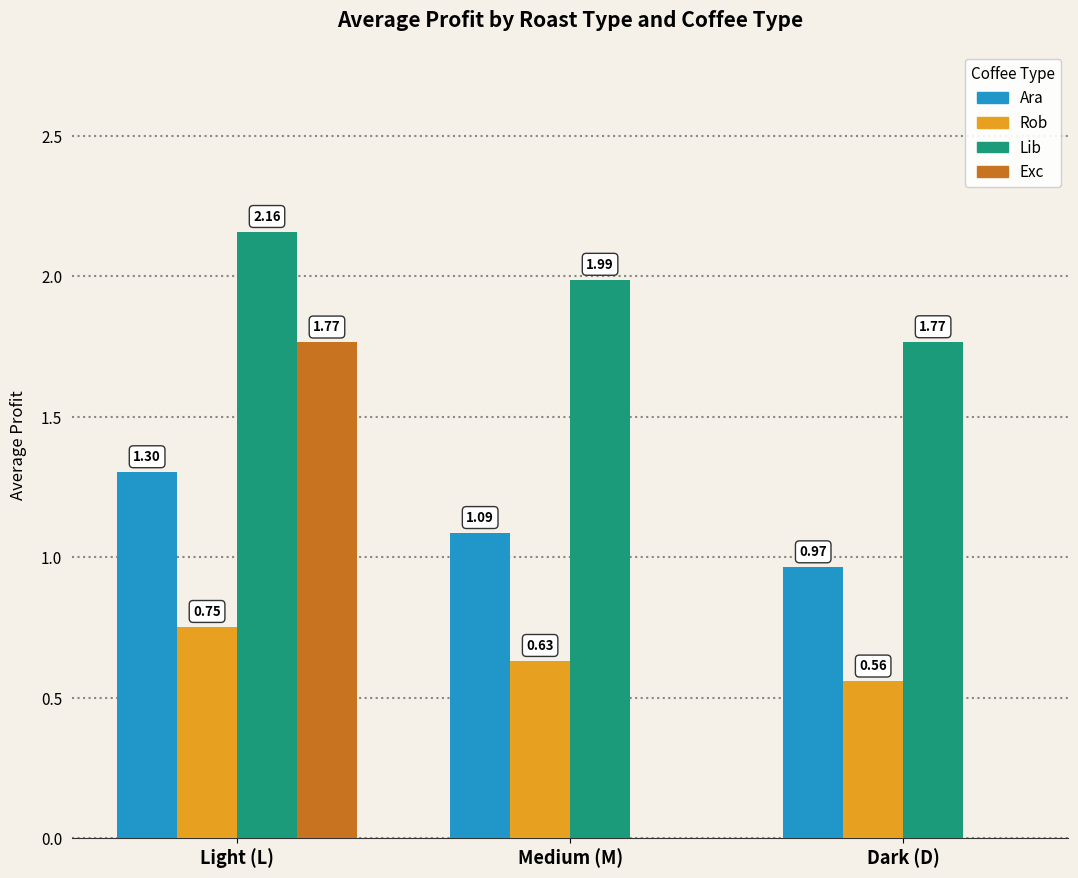

Is it true that Exc equals 0.0 at Dark (D)?

True